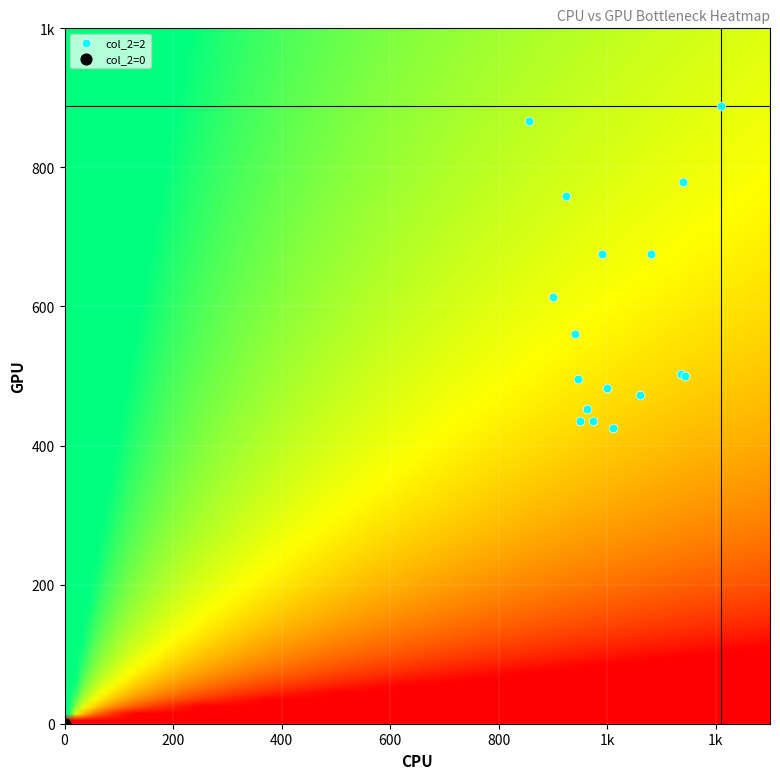

What are all the series names shown in the legend?

col_2=2, col_2=0